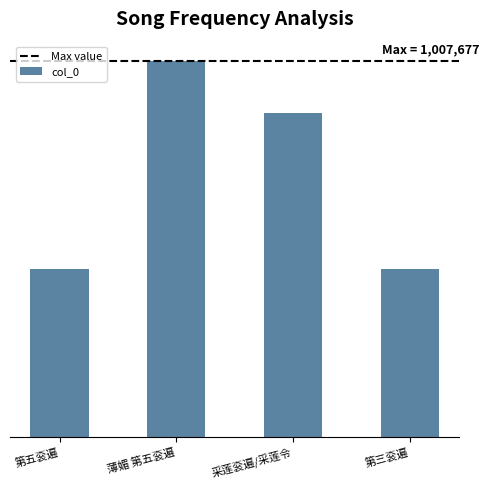

List the labels in order of value, largest first.

薄媚 第五衮遍, 采莲衮遍/采莲令, 第五衮遍, 第三衮遍